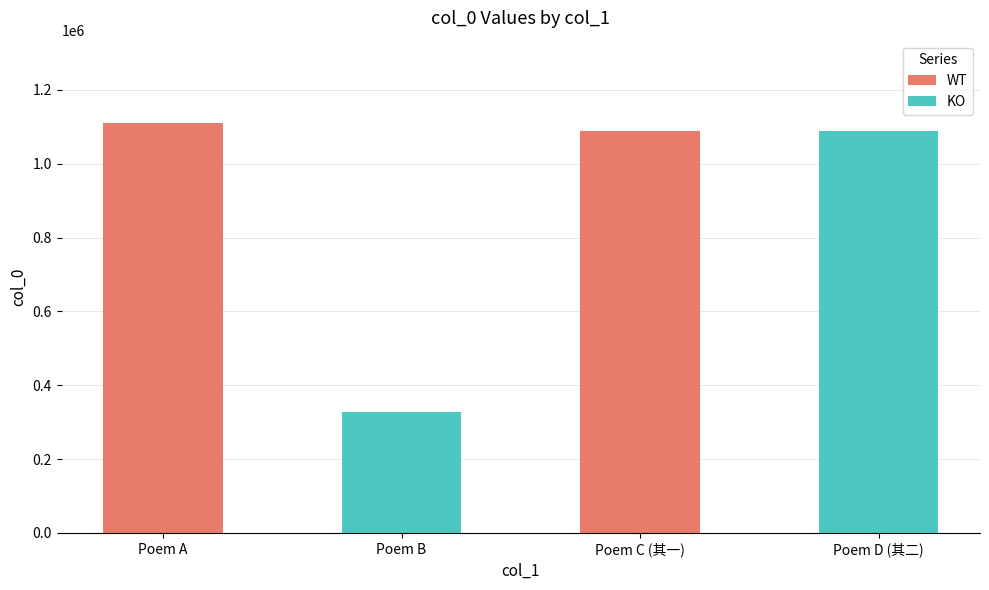

The value at Poem D (其二) is 583493. True or false?

False